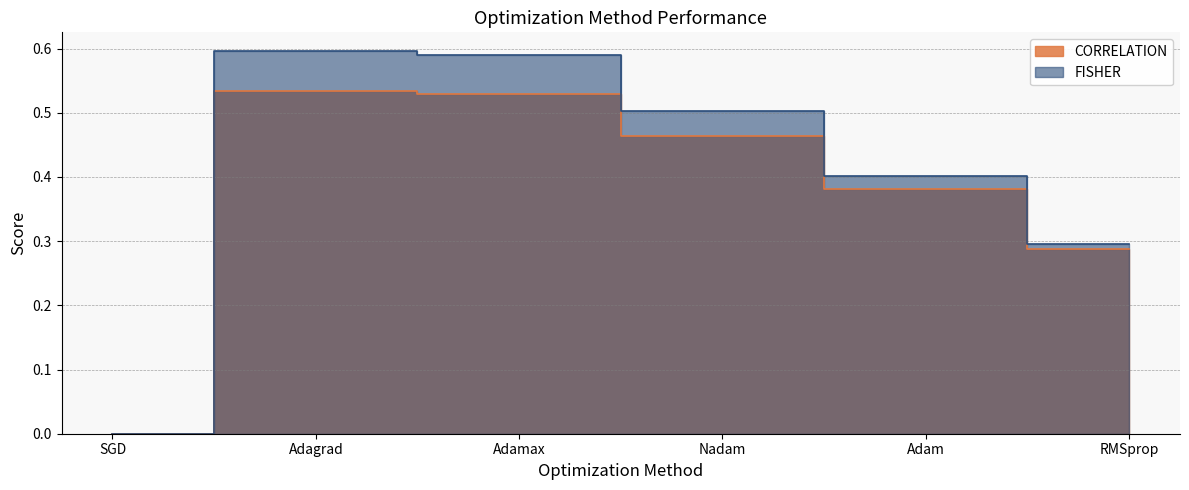

At how many categories does at least one series exceed 0?

6